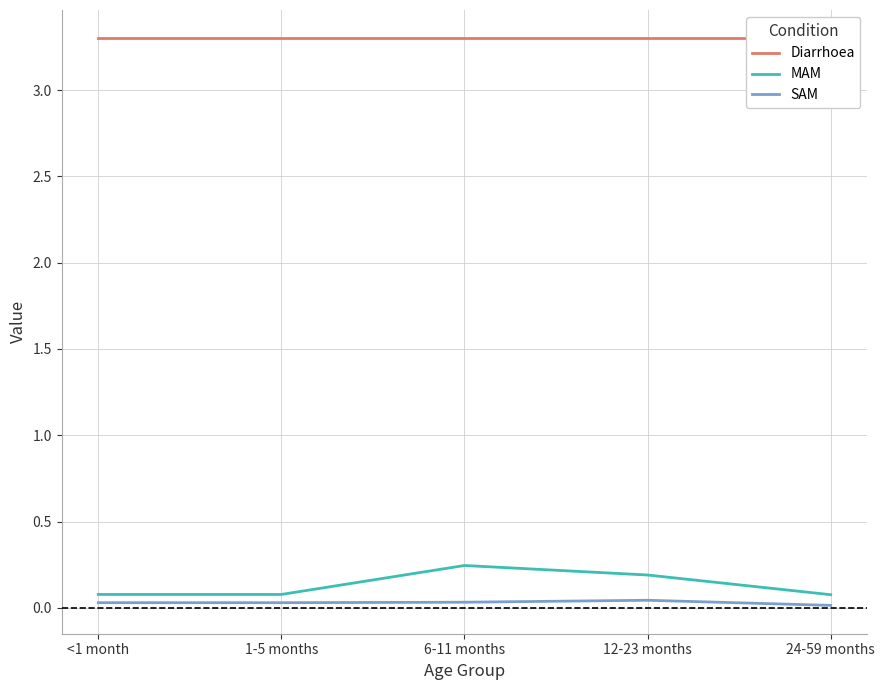

Which category has the lowest value in the SAM series?

24-59 months